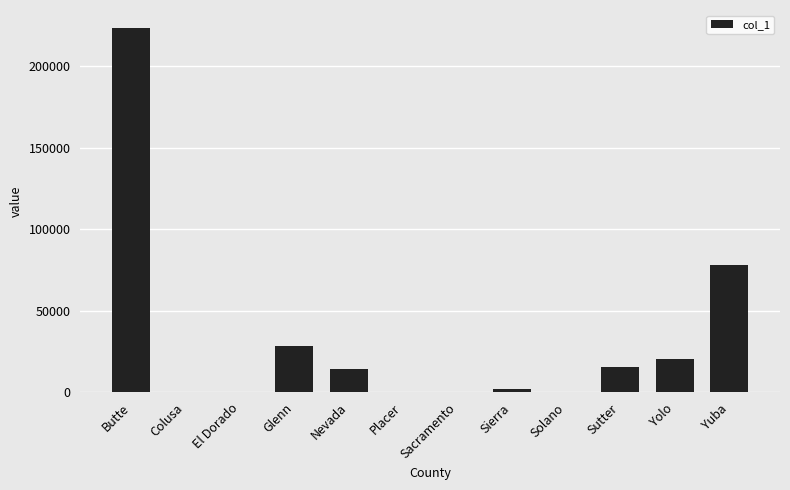

Reading right to left, extract all data points from this chart.

Yuba=77966	Yolo=20244	Sutter=15601	Solano=0	Sierra=2038	Sacramento=0	Placer=0	Nevada=14655	Glenn=28594	El Dorado=0	Colusa=0	Butte=223422